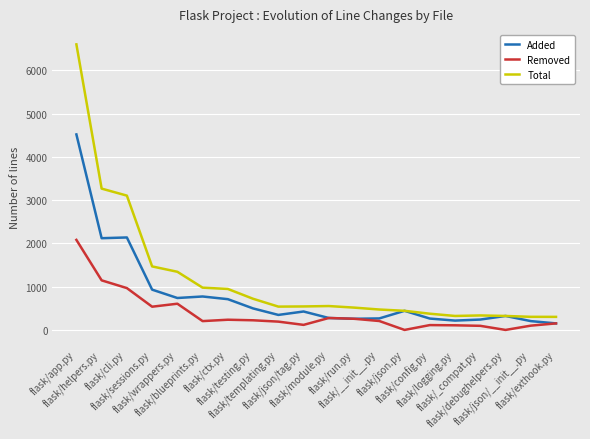

What is the difference between the maximum and minimum values in the Removed series?

2081